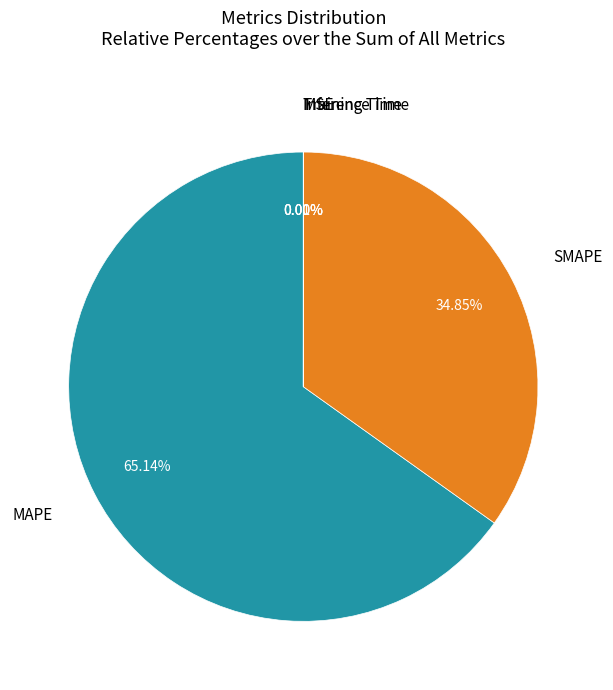

Is there any slice that represents more than half of the pie?

Yes